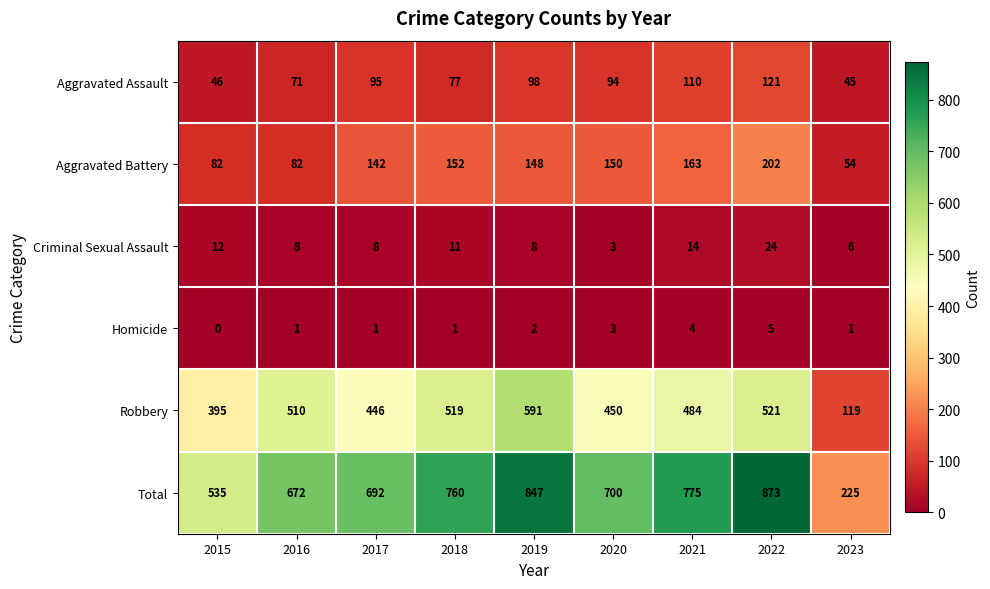

Is the value of Homicide at 2023 greater than the value of Total at 2019?

No